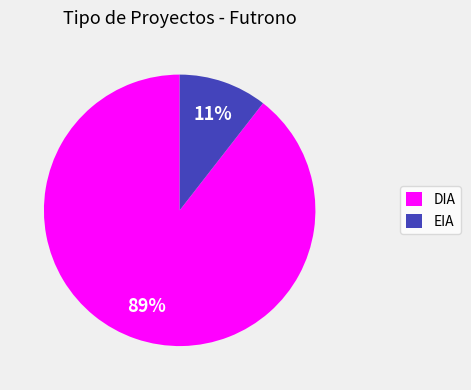

Do EIA and DIA together represent more than half of the pie?

Yes